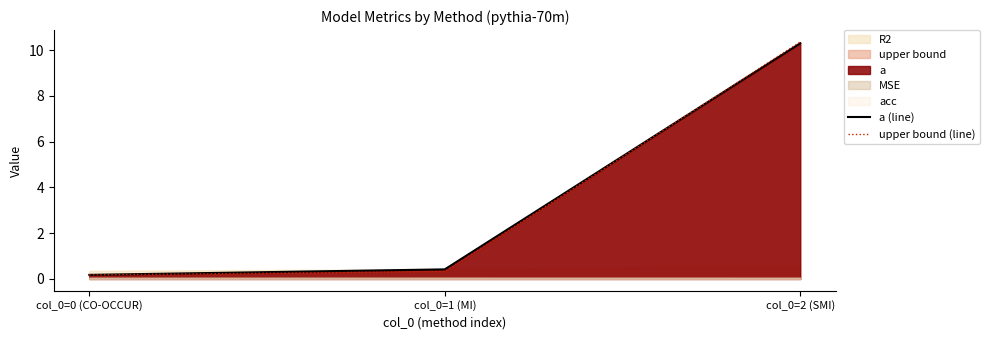

At which category is the sum across all series the highest?

col_0=2 (SMI)